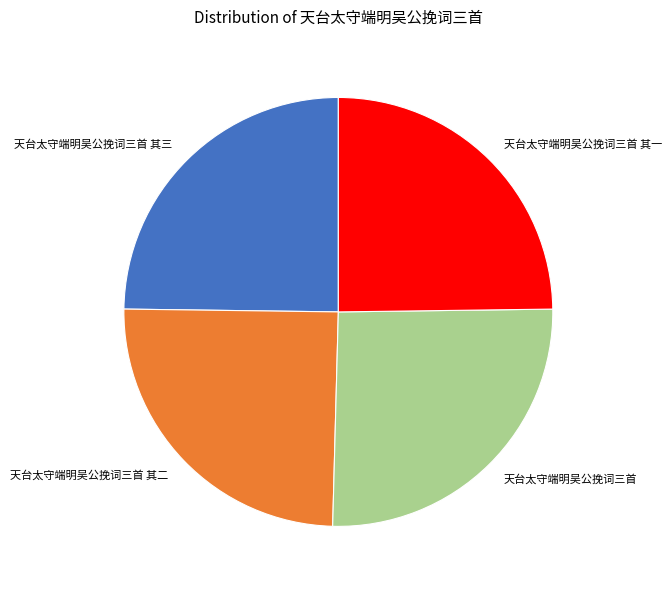

Which slice is the largest?

天台太守端明吴公挽词三首